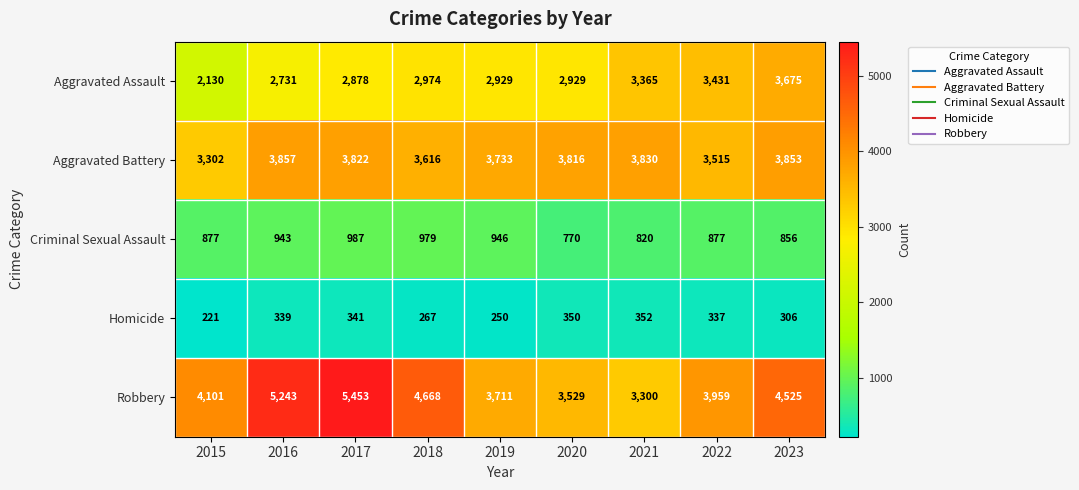

List the series in order of their peak value, lowest first.

Homicide, Criminal Sexual Assault, Aggravated Assault, Aggravated Battery, Robbery